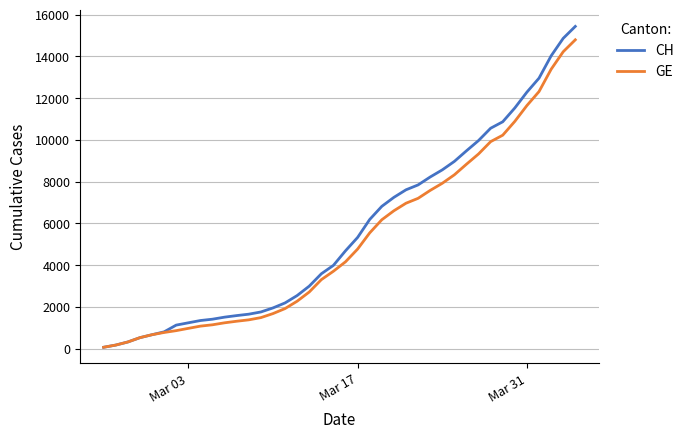

What is the difference between the maximum and minimum values in the GE series?

14719